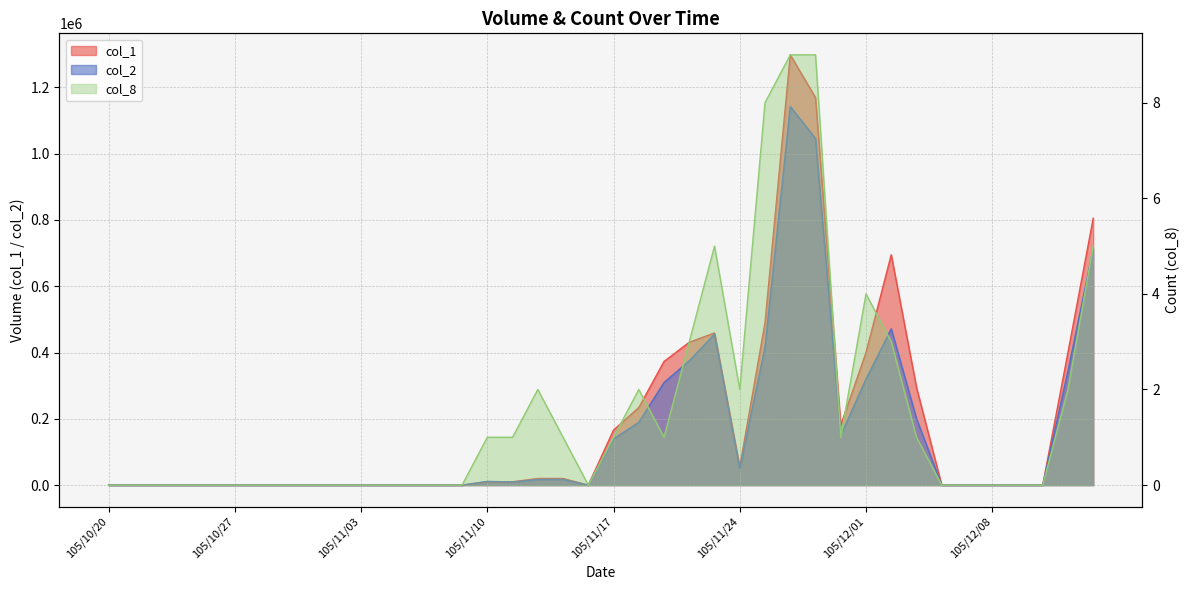

Reading left to right, list all the values displayed in this chart.

col_1: 0	0	0	0	0	0	0	0	0	0	0	0	0	0	0	10000	10000	20000	20000	0	166000	234000	373000	431000	459000	55000	490000	1298000	1169000	181000	400000	695000	295000	0	0	0	0	0	400000	805000
col_2: 0	0	0	0	0	0	0	0	0	0	0	0	0	0	0	11200	9300	16800	17200	0	139440	189540	309590	375050	455510	49600	416500	1142240	1045810	150230	320000	471550	200600	0	0	0	0	0	344000	712550
col_8: 0	0	0	0	0	0	0	0	0	0	0	0	0	0	0	1	1	2	1	0	1	2	1	3	5	2	8	9	9	1	4	3	1	0	0	0	0	0	2	5